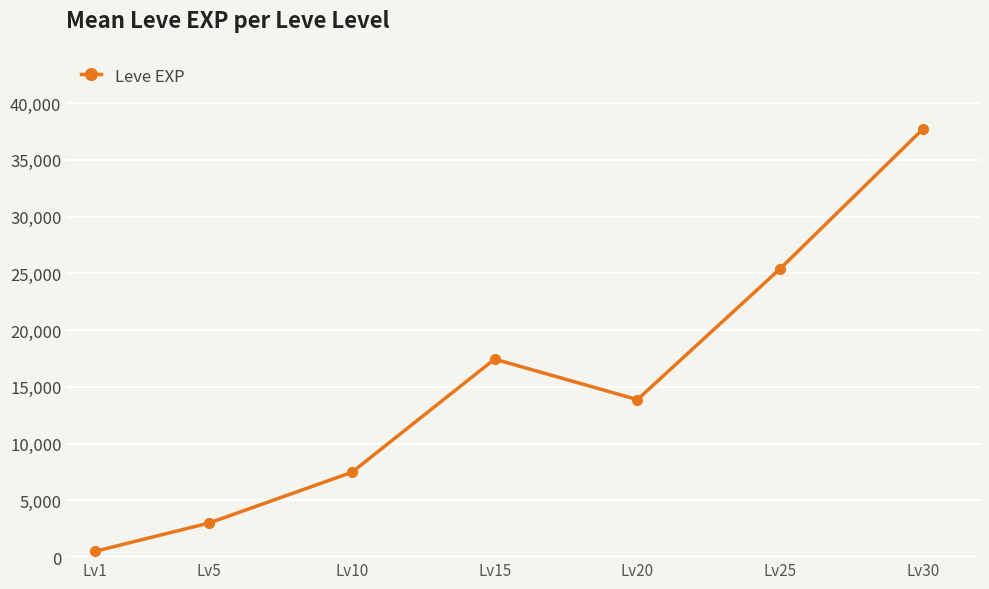

Where is the data nearest to the value 19112?

Lv15